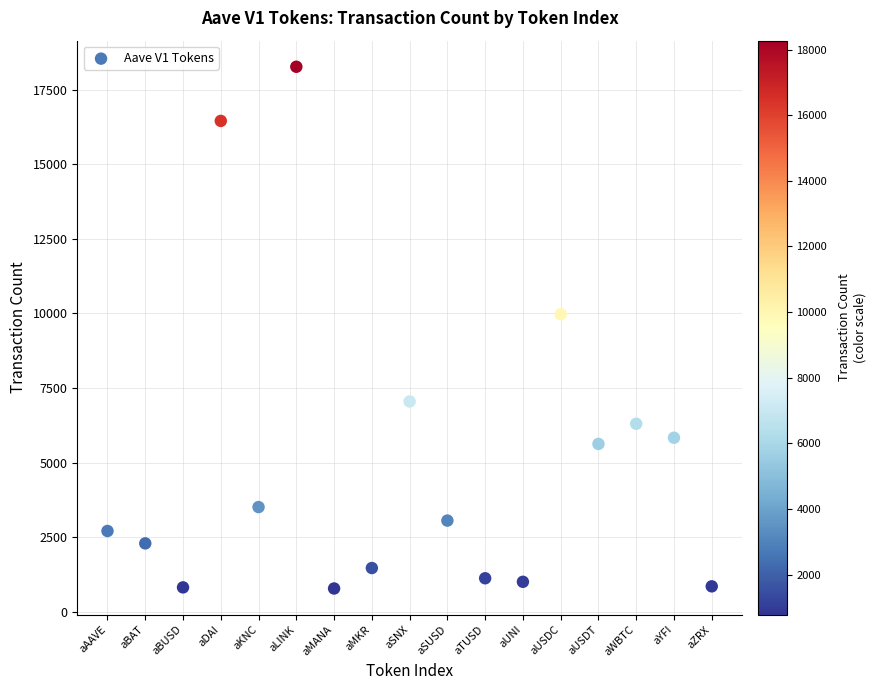

What is the range of Y values (max minus min)?

17494